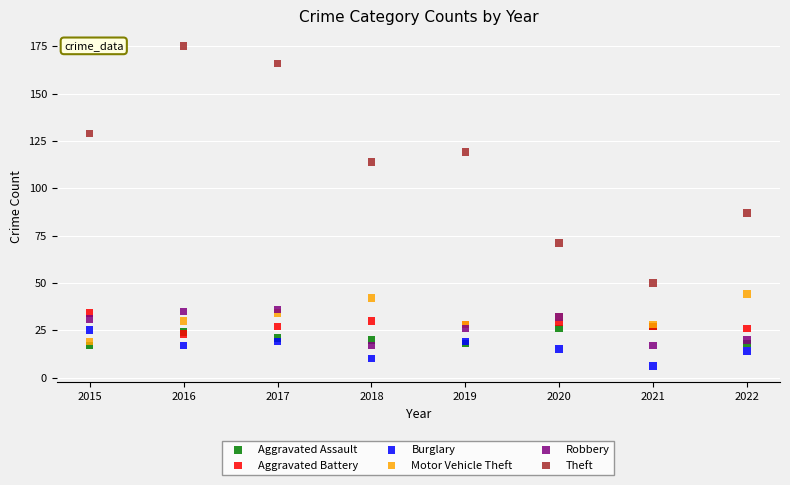

What are all the series names shown in the legend?

Aggravated Assault, Aggravated Battery, Burglary, Motor Vehicle Theft, Robbery, Theft